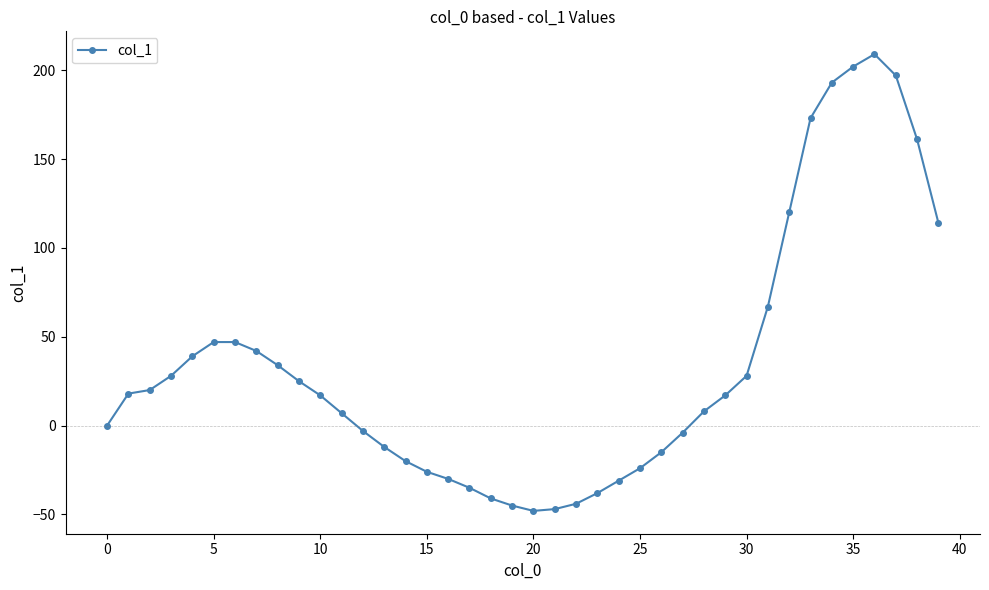

What is the value of the 21st point from the left?

-48